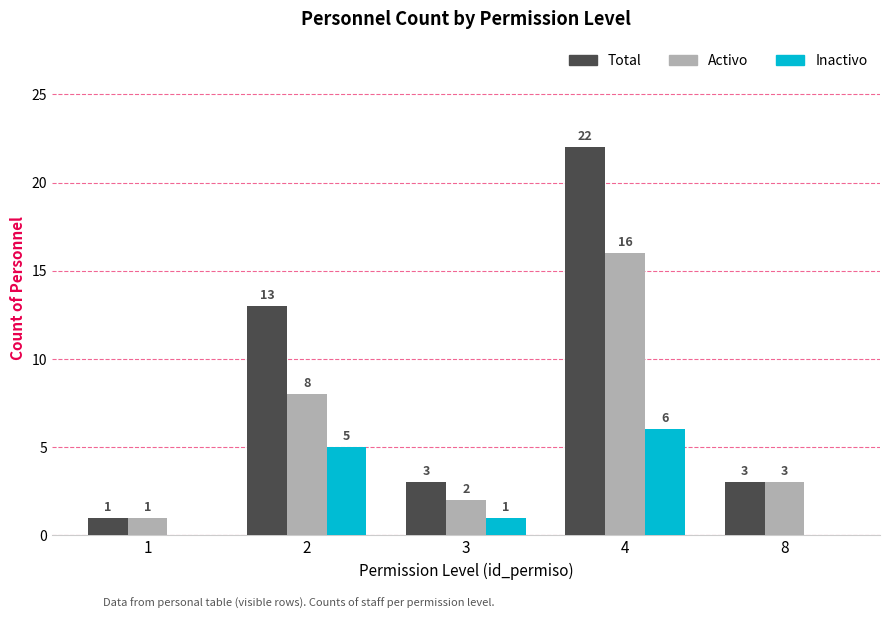

The Total series shows 5 at 3. True or false?

False